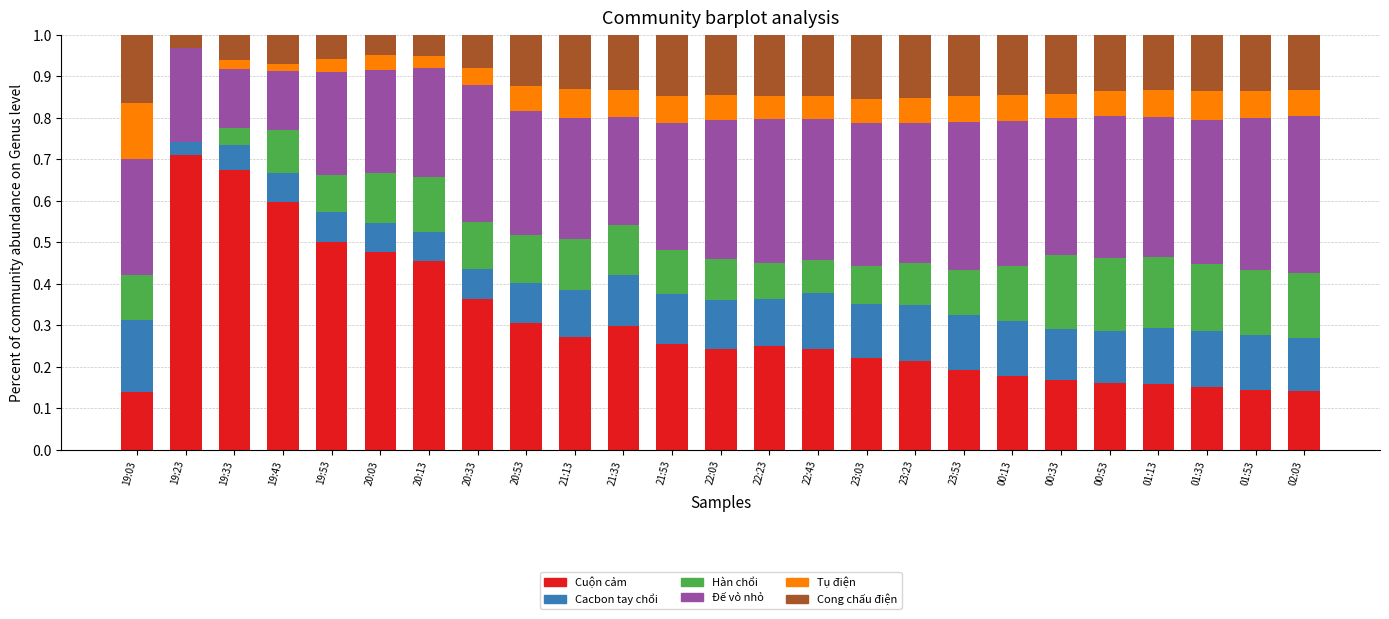

What is the total value across all series at 20:53?

1.0